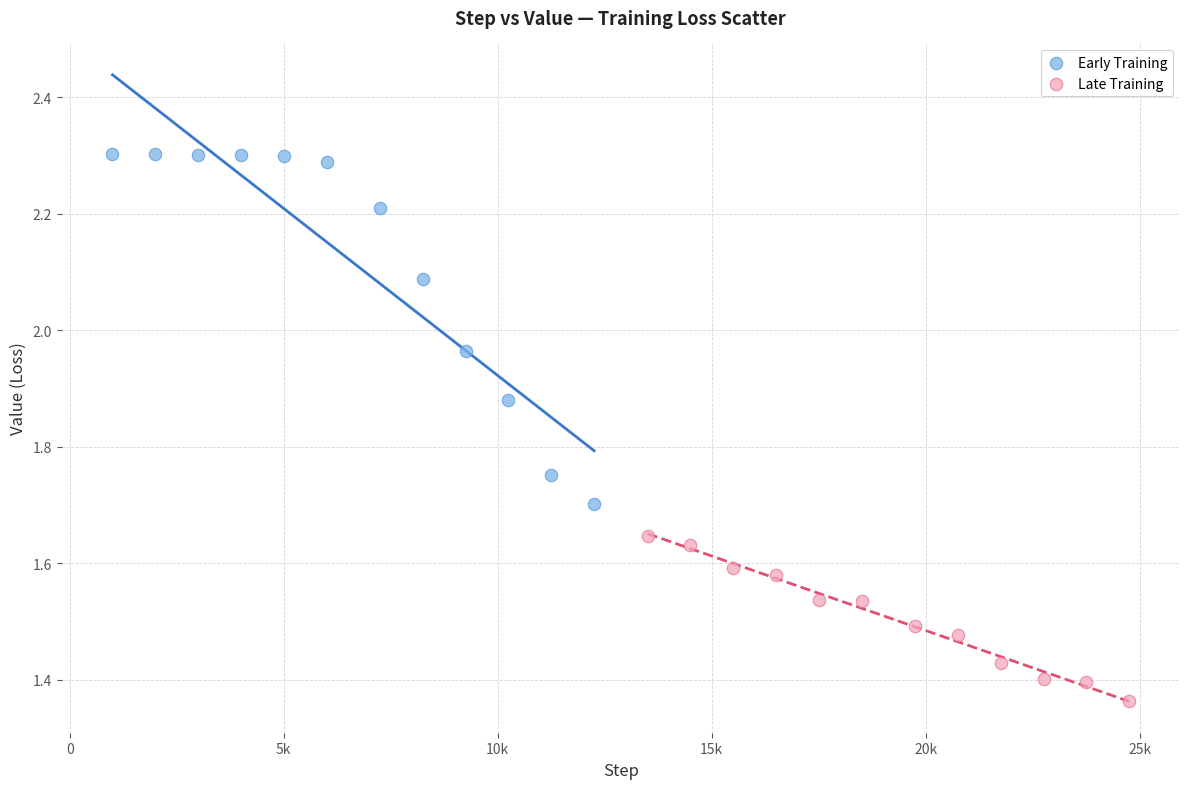

What are all the series names shown in the legend?

Early Training, Late Training